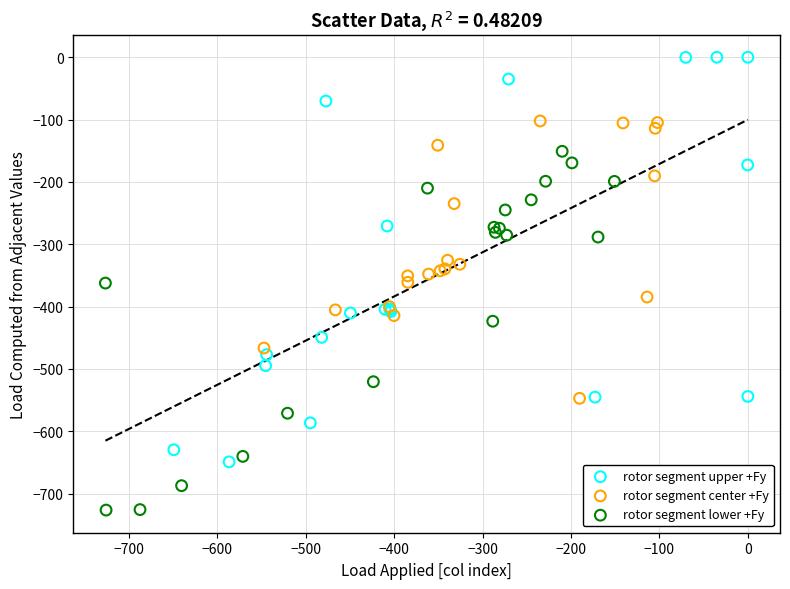

What are all the series names shown in the legend?

rotor segment upper +Fy, rotor segment center +Fy, rotor segment lower +Fy